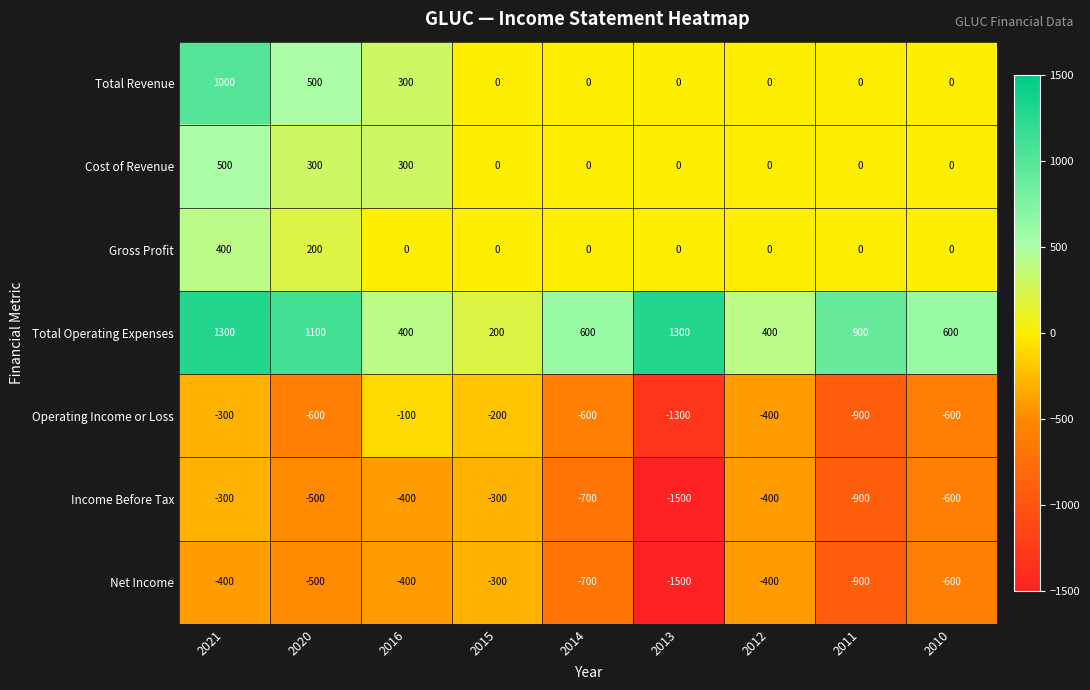

Which category has the lowest value across all series?

2013